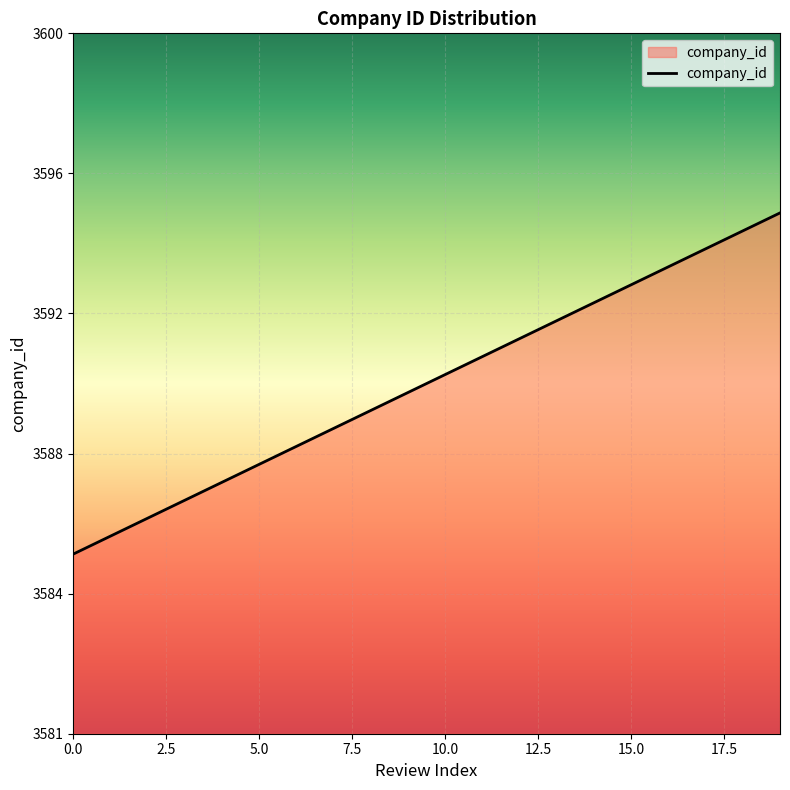

Does the chart display data point markers on the line(s)?

No